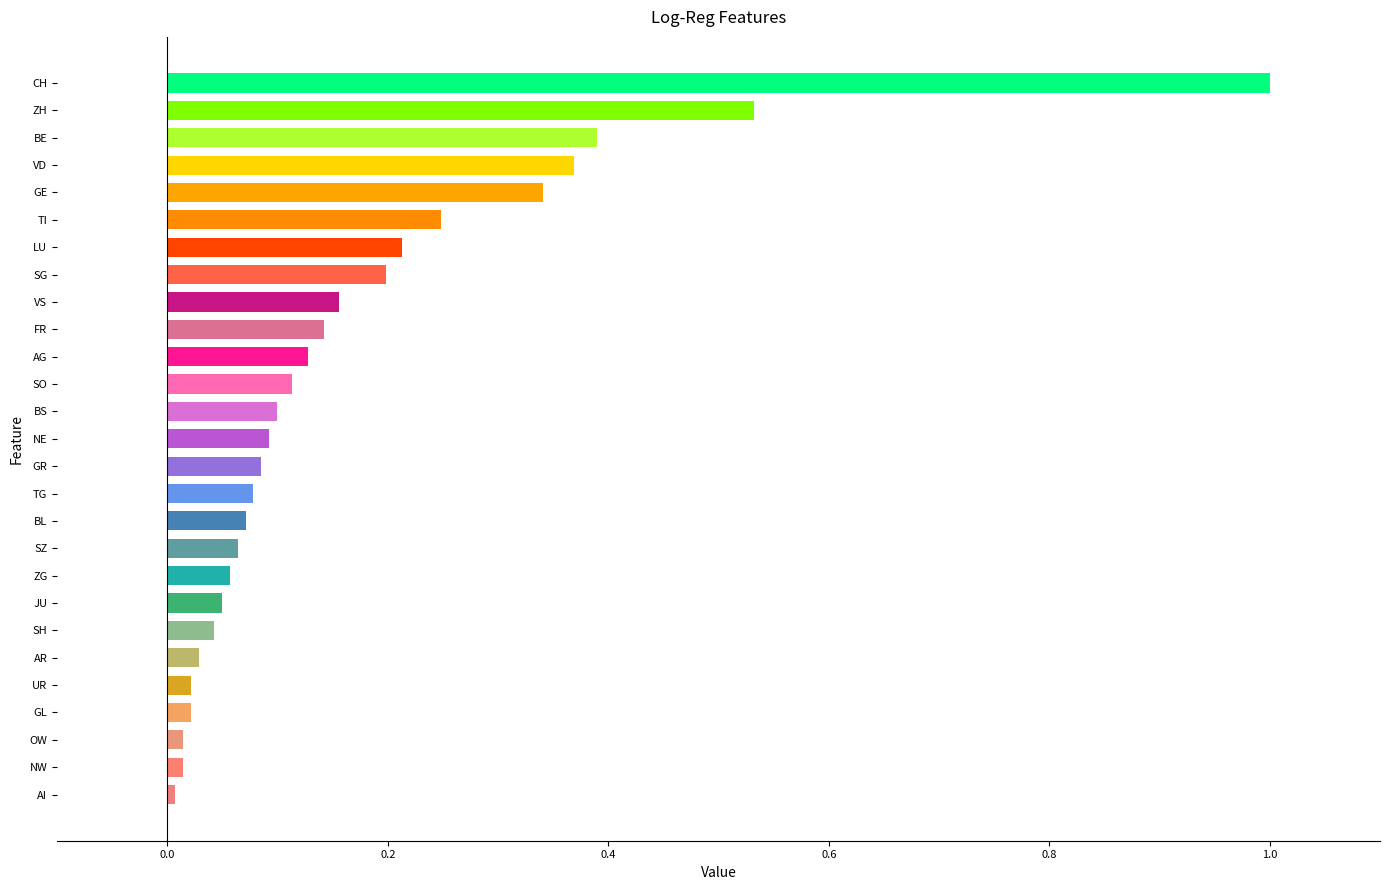

Which category has the highest value across all series?

CH